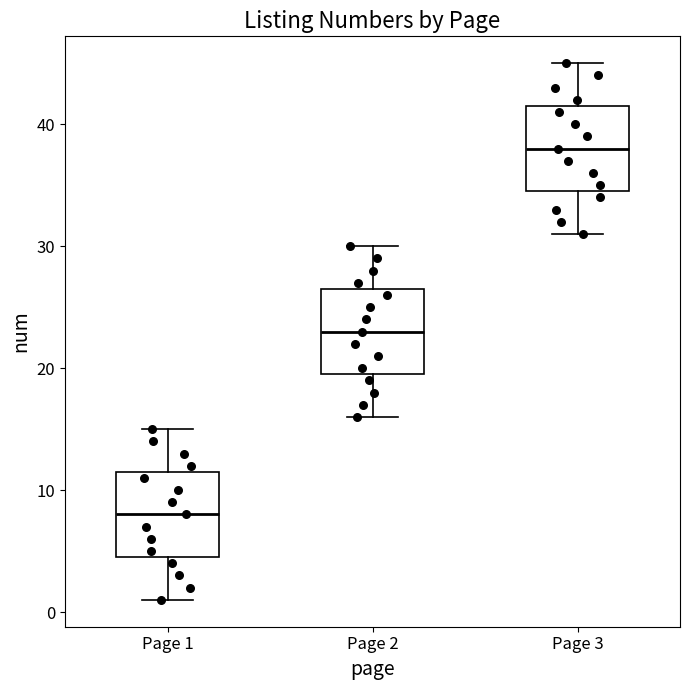

Where does the median line of the box for Page 1 sit on the y-axis? The values are not printed on the chart, so give them approximately, as read against the axis.

8